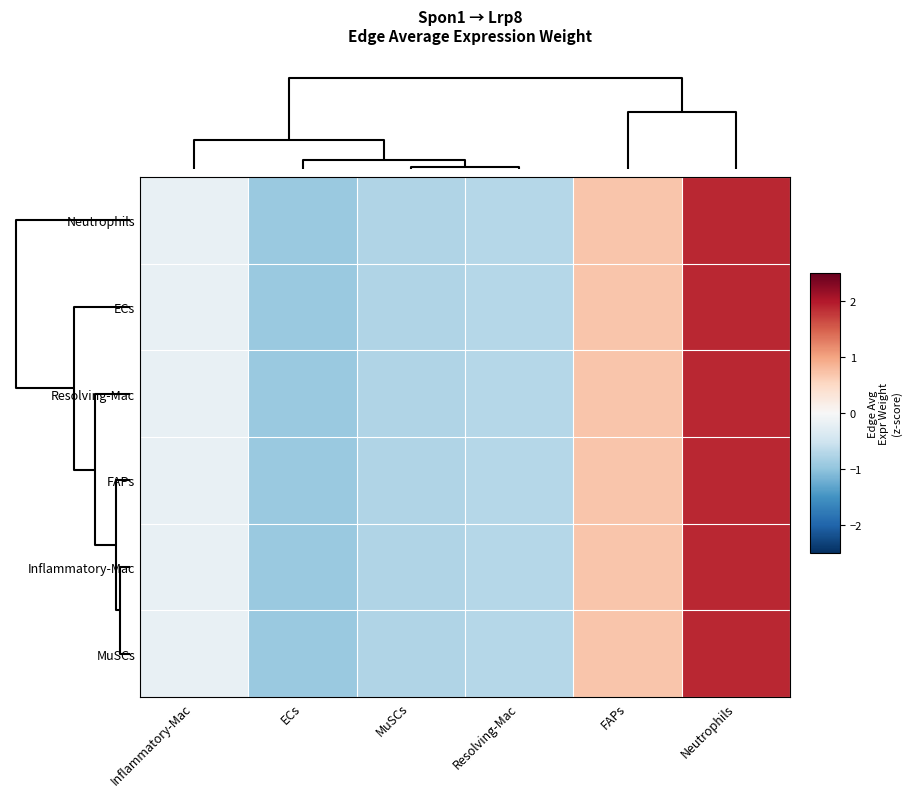

Which series has the largest range (max minus min)?

FAPs